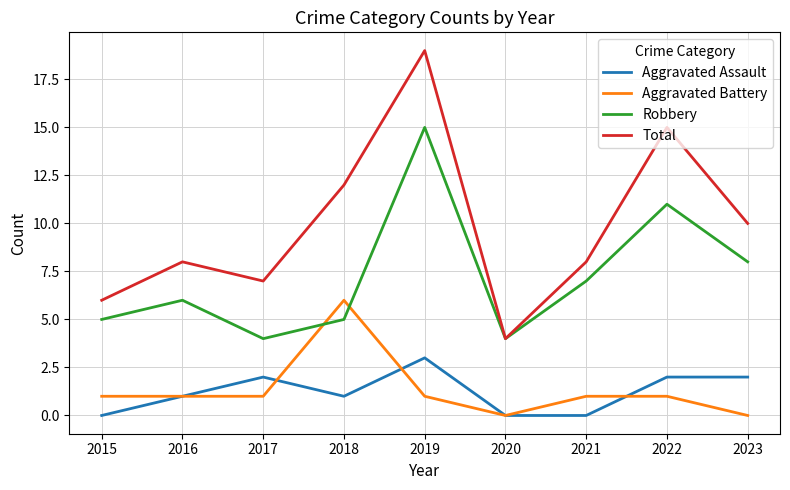

Is it true that Robbery equals 8 at 2023?

True